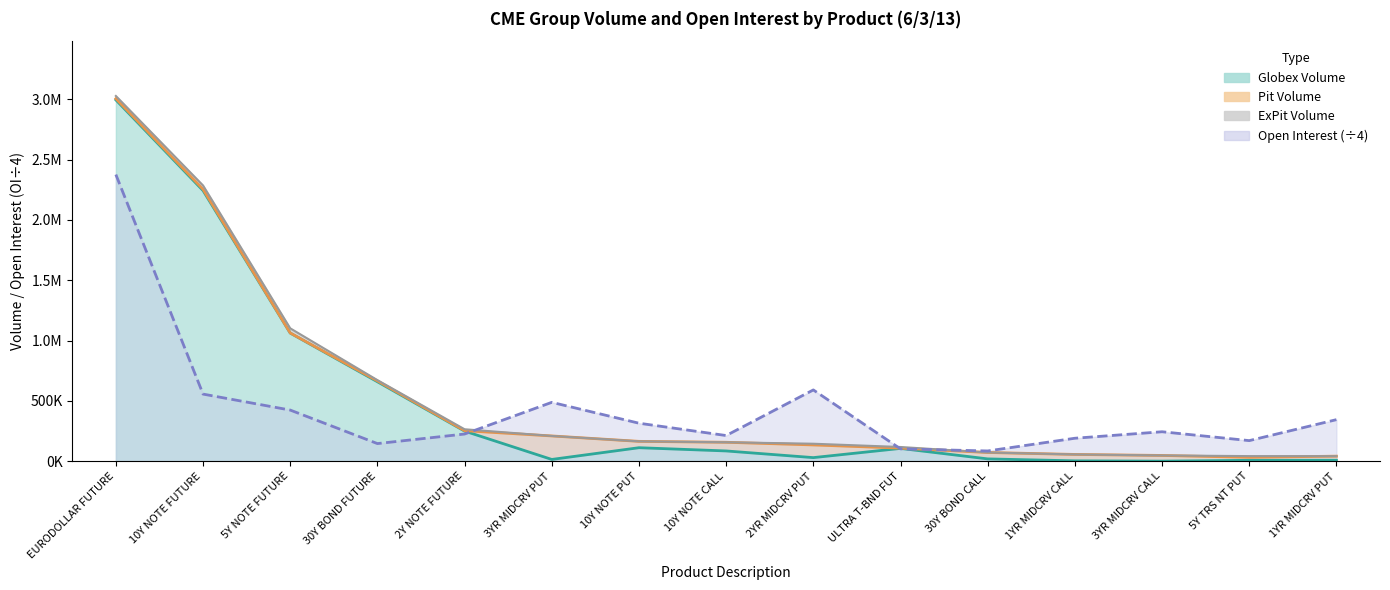

What is the sum of the Open Interest values at EURODOLLAR FUTURE and 10Y NOTE FUTURE?

2931828.8